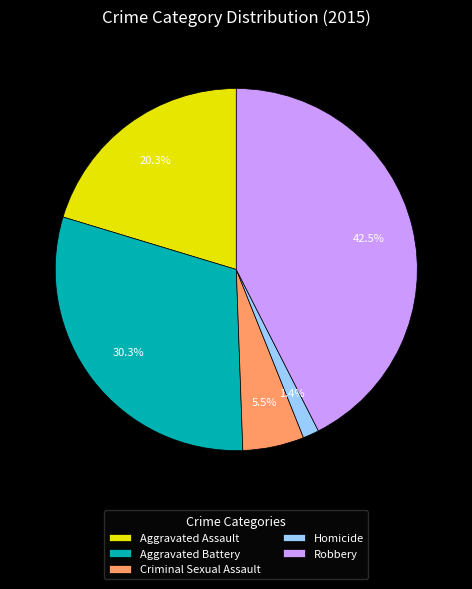

Is Robbery the majority of the pie?

No